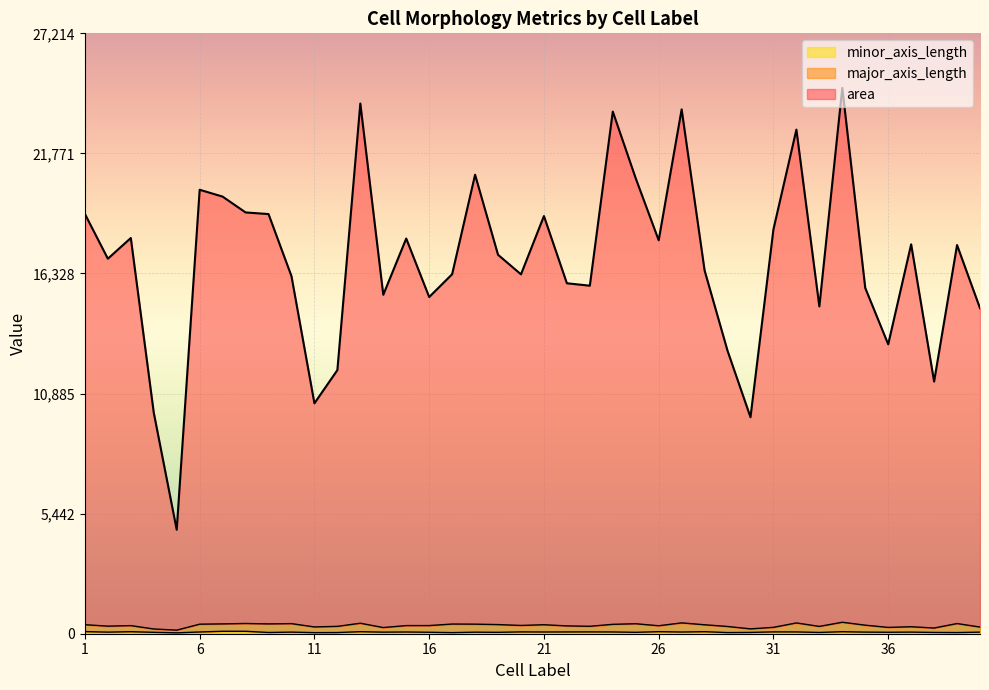

What is the value of the minor_axis_length point at the 21st from the left?

78.2